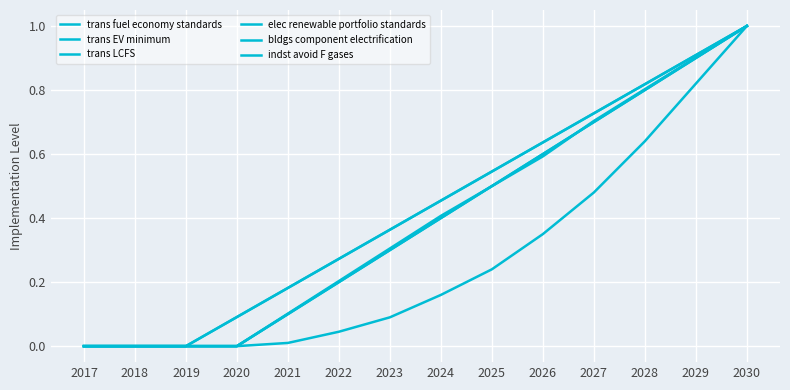

True or false: elec renewable portfolio standards has a value of 0.0 at 2020.

True